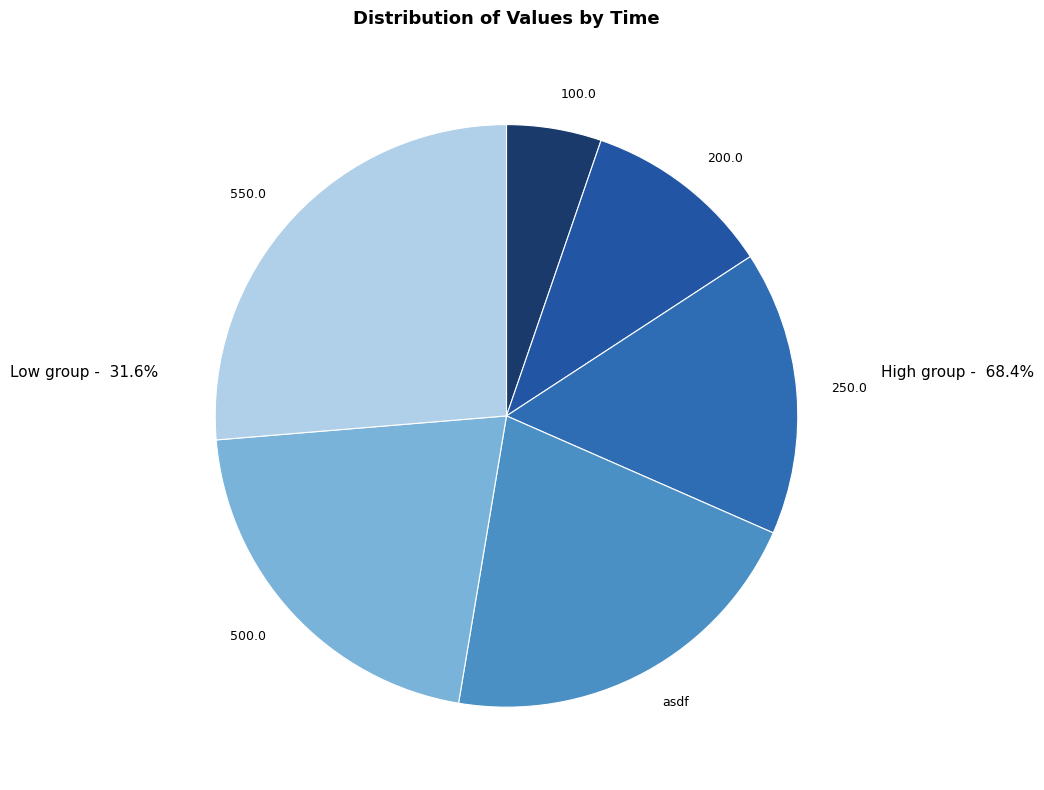

Which has a higher value, 200.0 or 550.0?

550.0